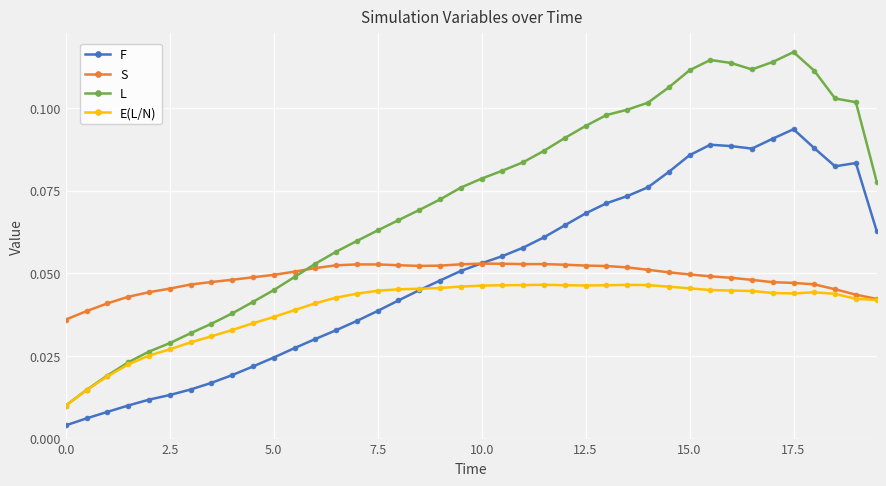

Count the E(L/N) values in the range 0 to 1.

40